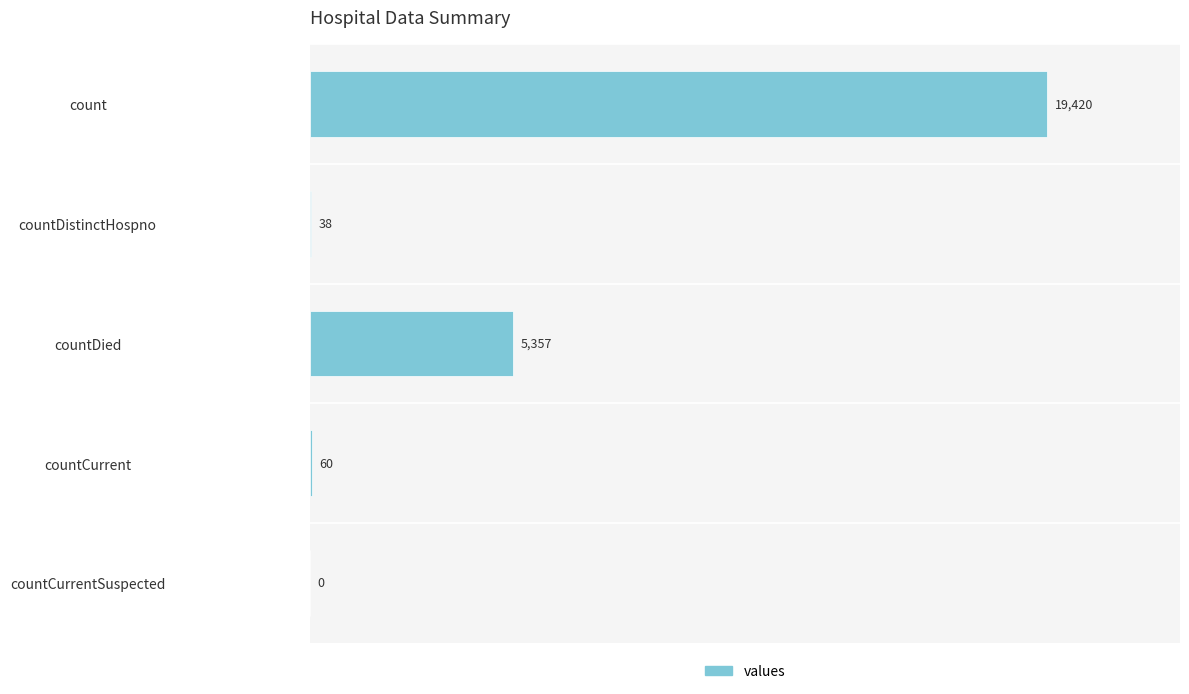

How many distinct data groups are displayed?

1